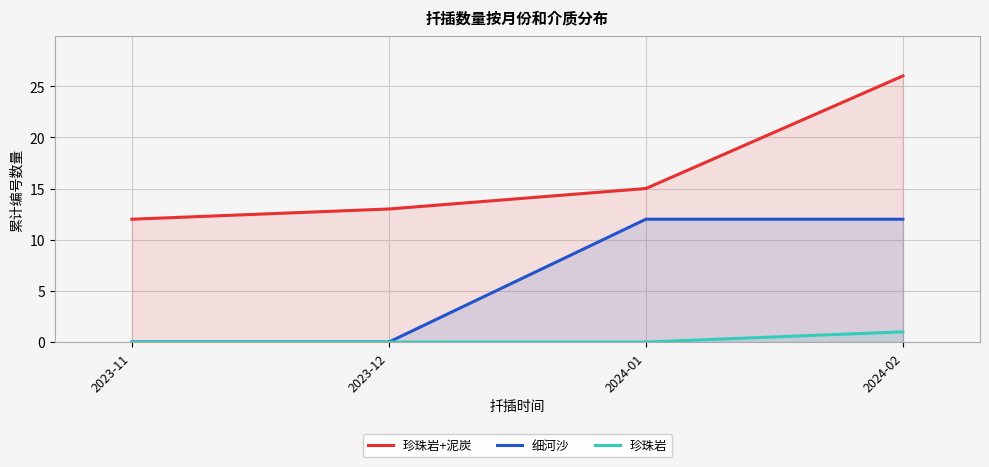

True or false: 细河沙 and 珍珠岩+泥炭 intersect in this chart.

False